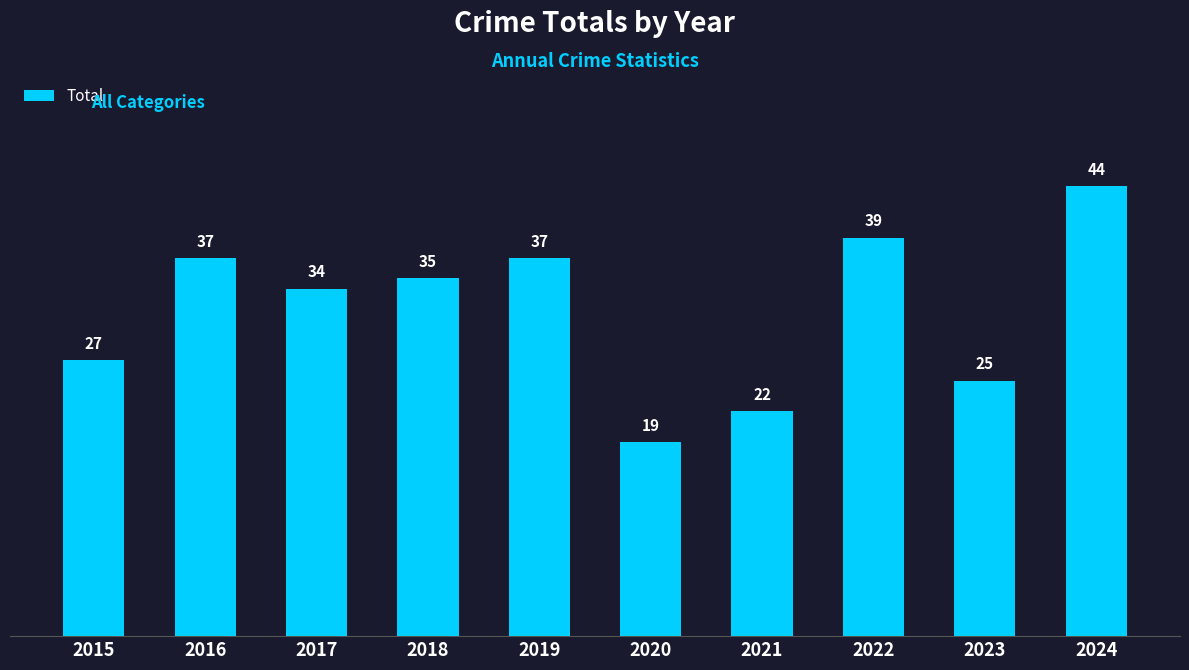

Read the value at 2022, to the nearest 5.

40